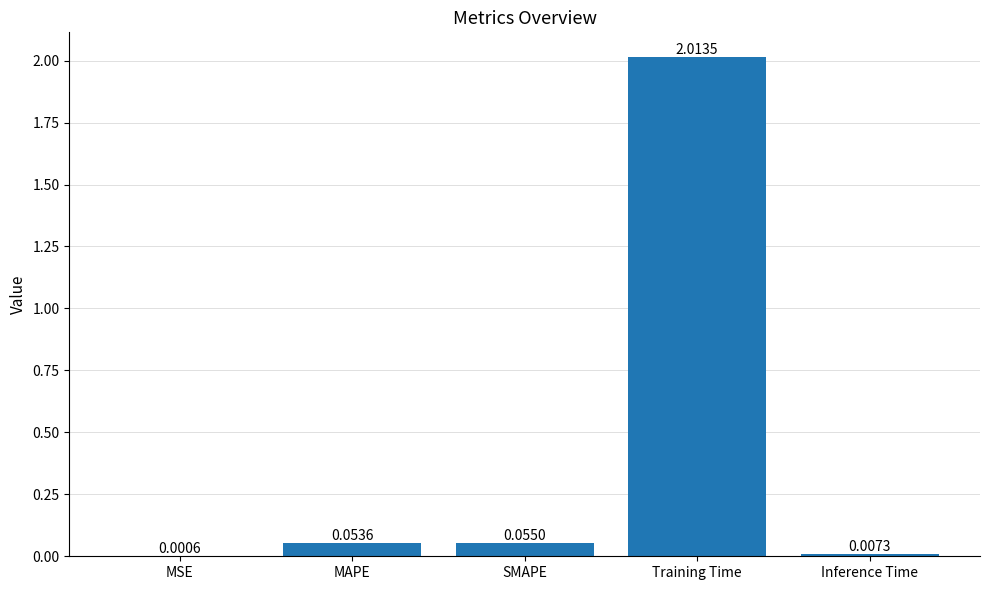

What is the sum of all values?

2.1